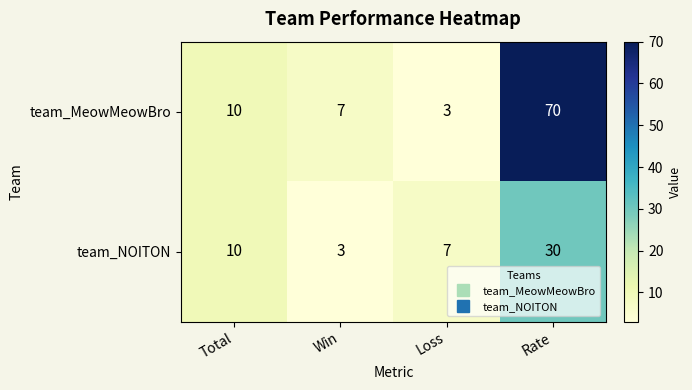

At which category is the sum across all series the highest?

Rate